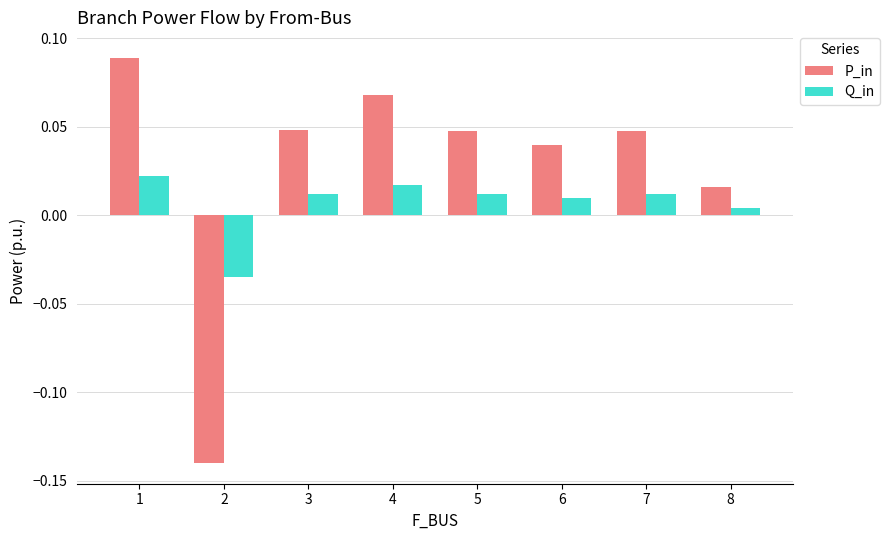

How many data points does each series have?

8